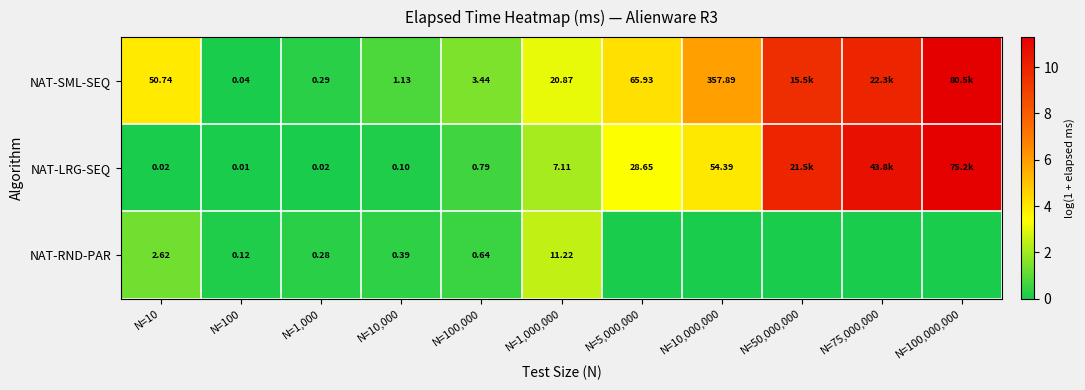

Rank the categories by NAT-SML-SEQ value from lowest to highest.

N=100, N=1,000, N=10,000, N=100,000, N=1,000,000, N=10, N=5,000,000, N=10,000,000, N=50,000,000, N=75,000,000, N=100,000,000